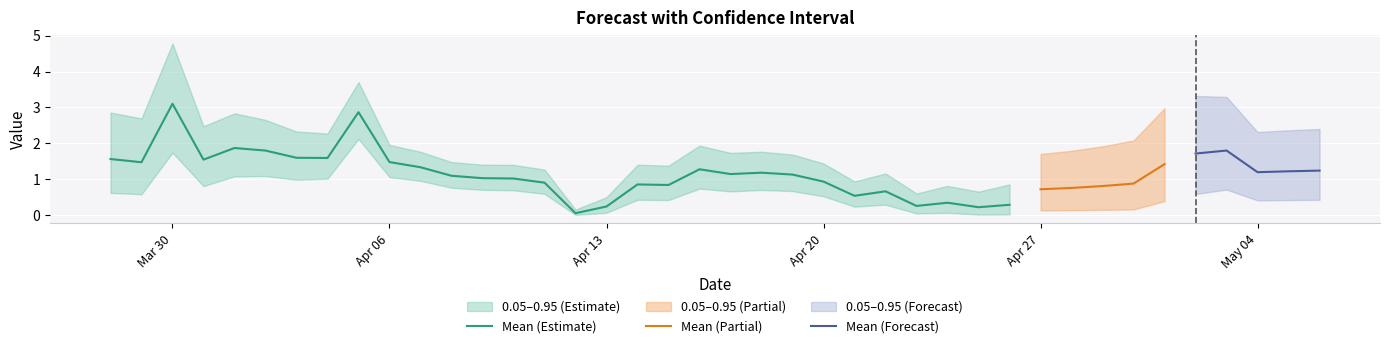

What is the sum of all 0.95 values?

77.1